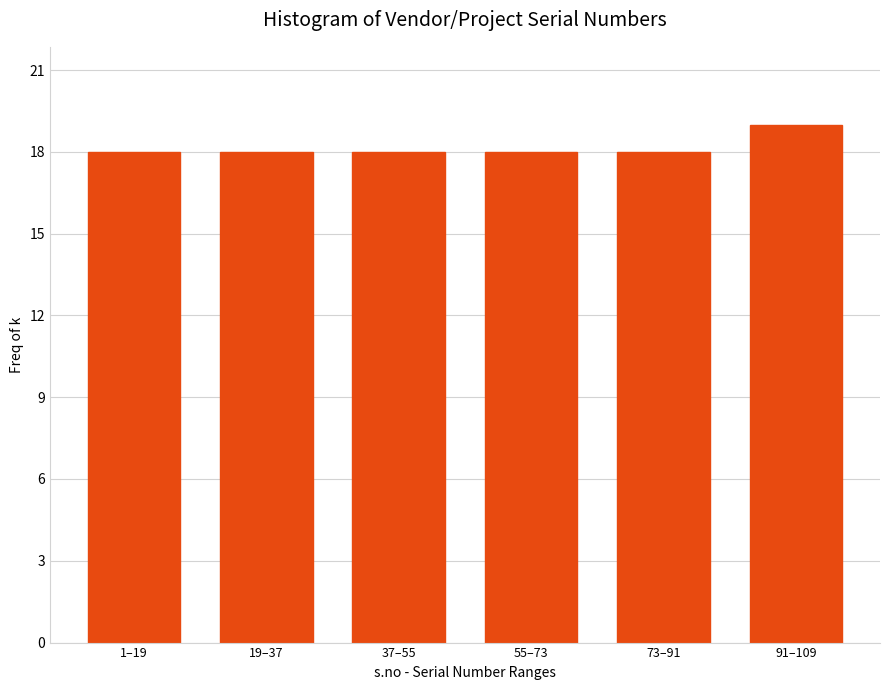

Reading left to right, what are all the values shown in this chart?

18	18	18	18	18	19